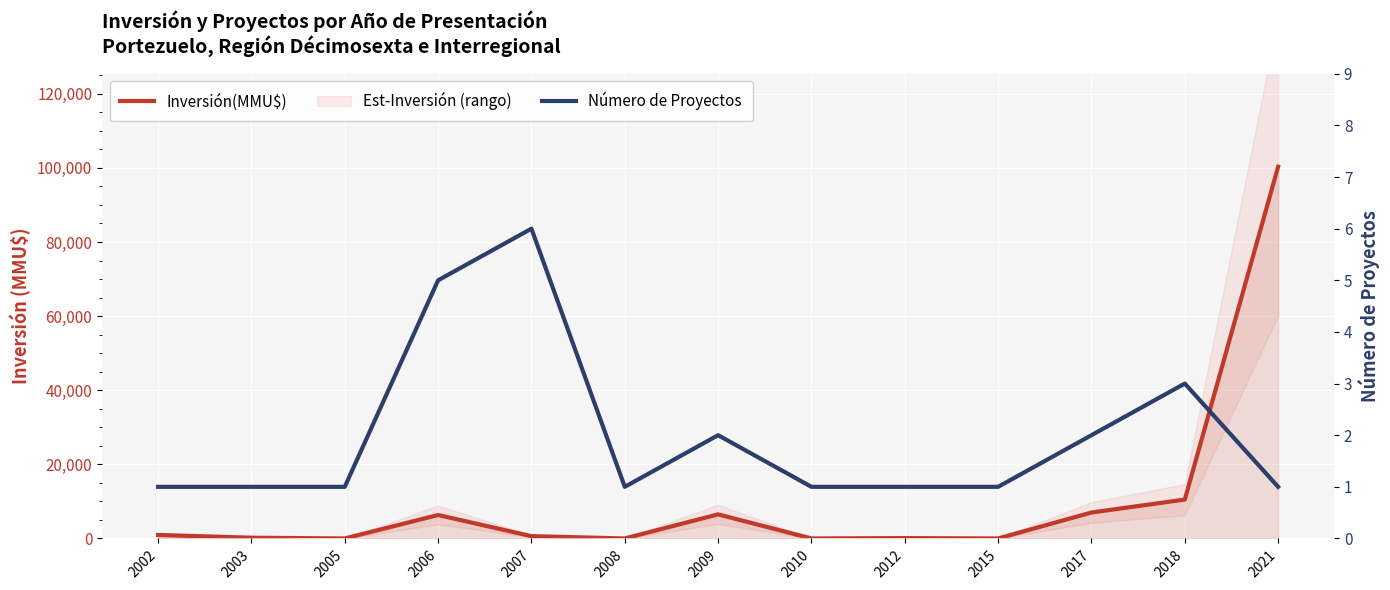

How many values in the Inversión(MMU$) series are below 620?

6